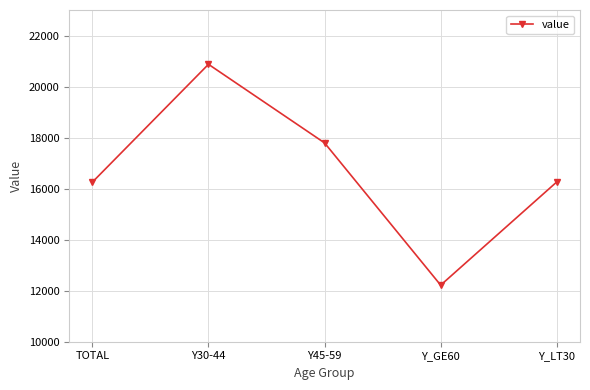

What is the sum of all values?

83396